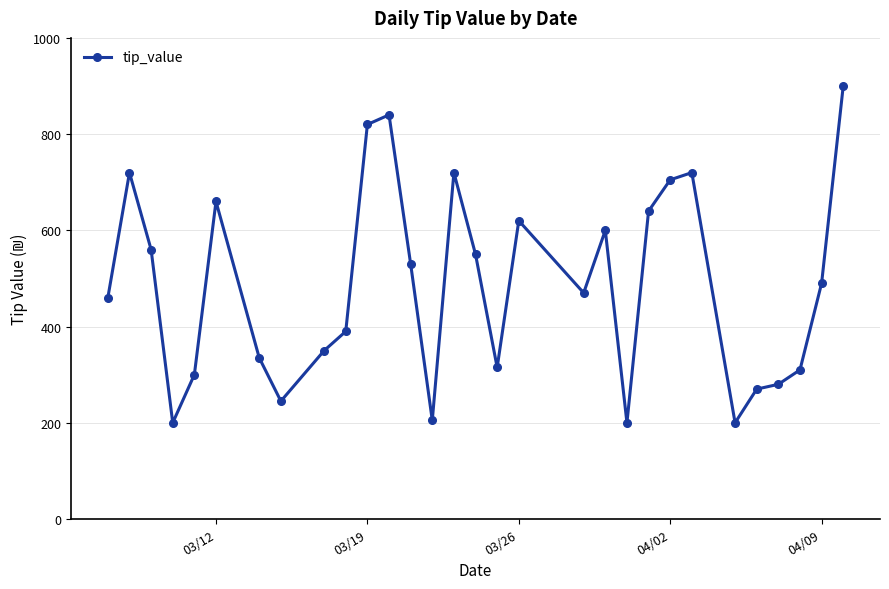

What is the sum of all values?

14605